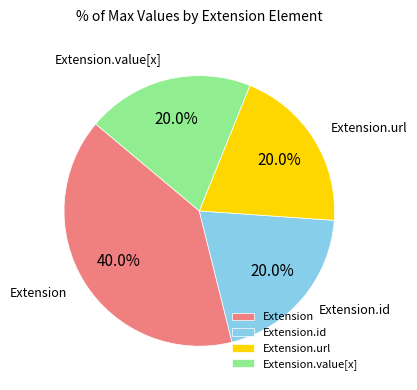

How many segments does this pie chart have?

4